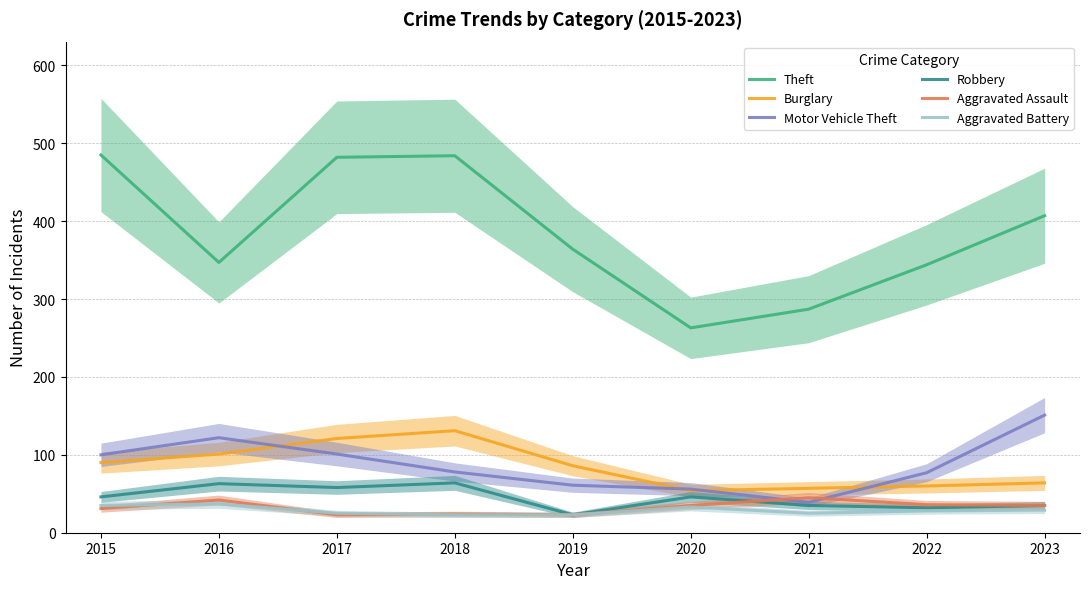

What is the value of the Burglary point at the 4th from the left?

131